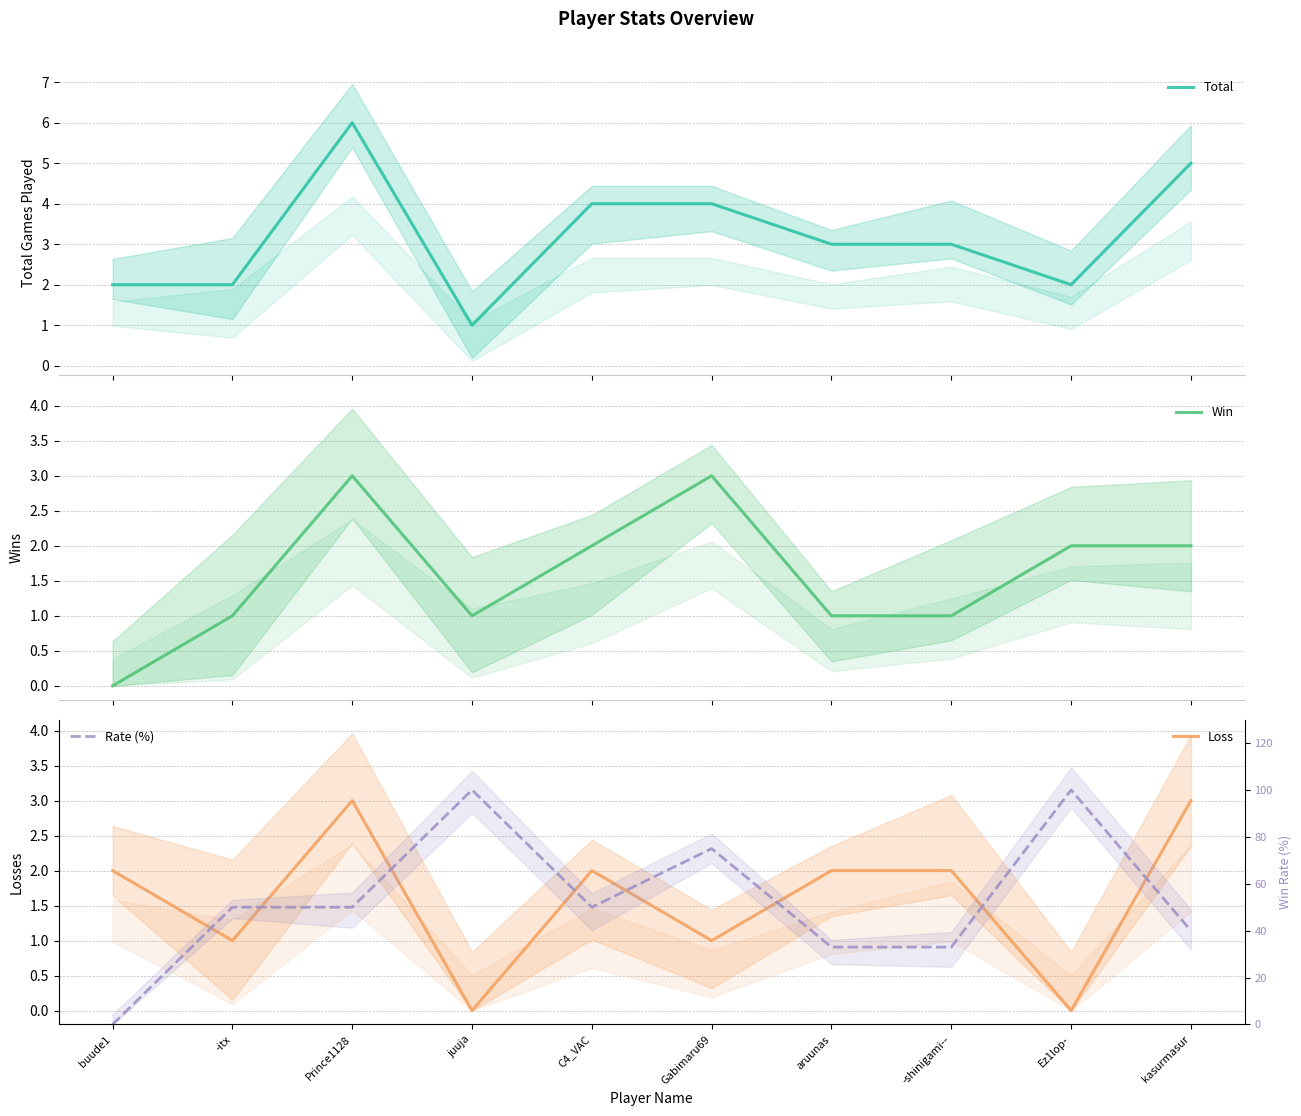

What are all the series names shown in the legend?

Total, Win, Loss, Rate (%)